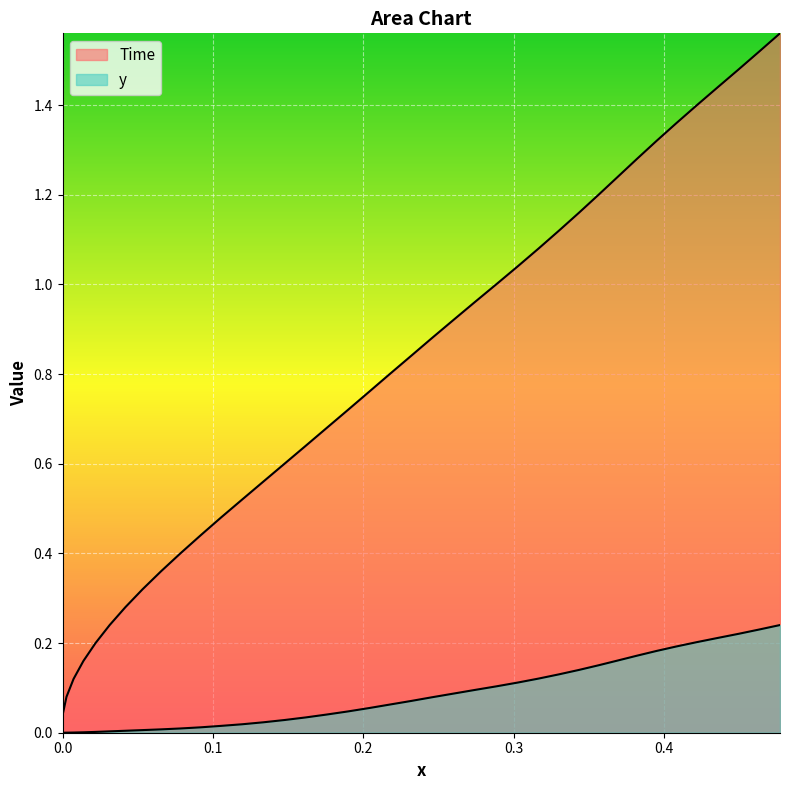

List the series in order of their overall mean, highest first.

Time, y